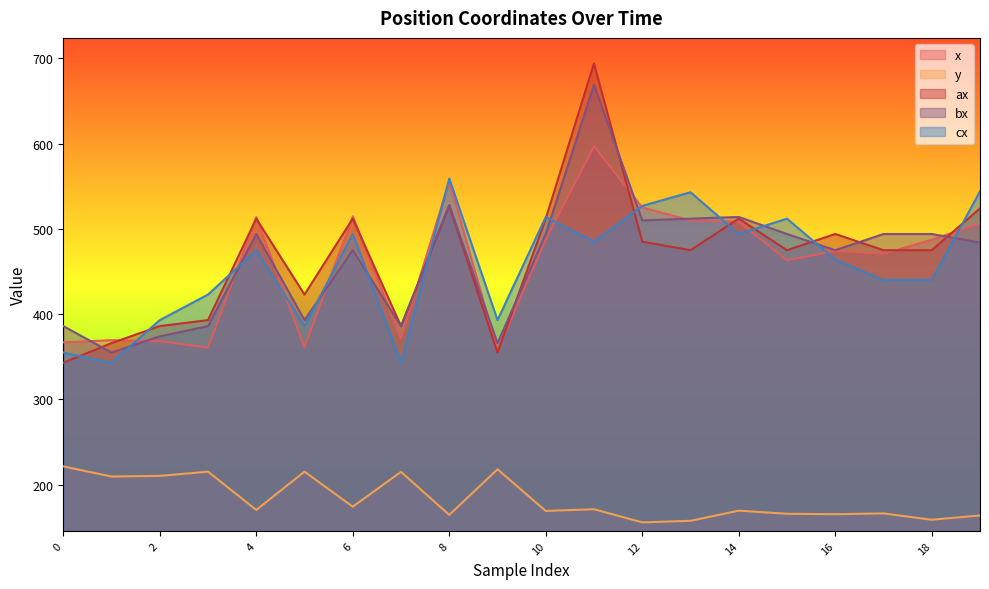

True or false: ax and y intersect in this chart.

False